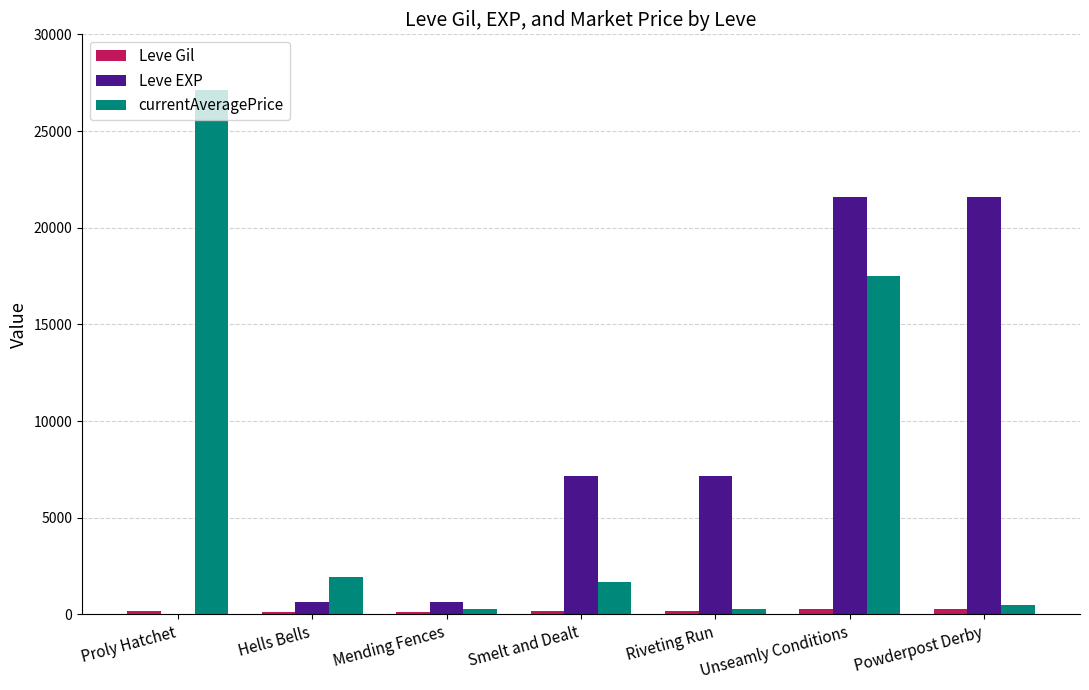

Which label corresponds to the largest value in the chart?

Proly Hatchet